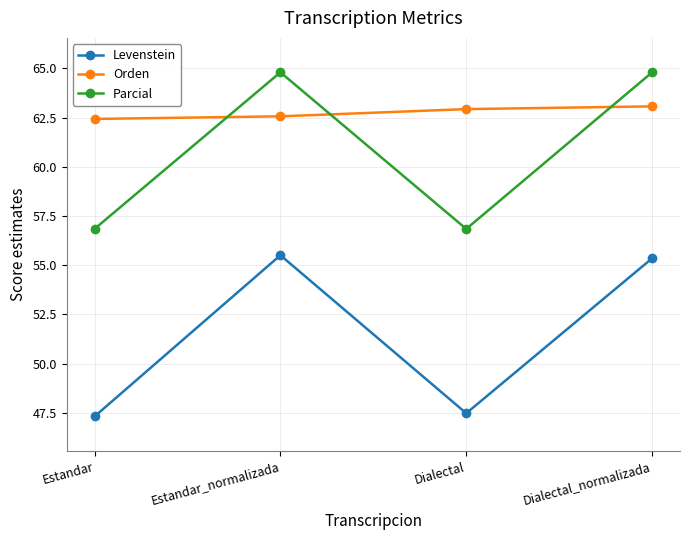

Reading right to left, list all the values displayed in this chart.

Levenstein: 55.3	47.5	55.5	47.3
Orden: 63.1	62.9	62.6	62.4
Parcial: 64.8	56.8	64.8	56.8